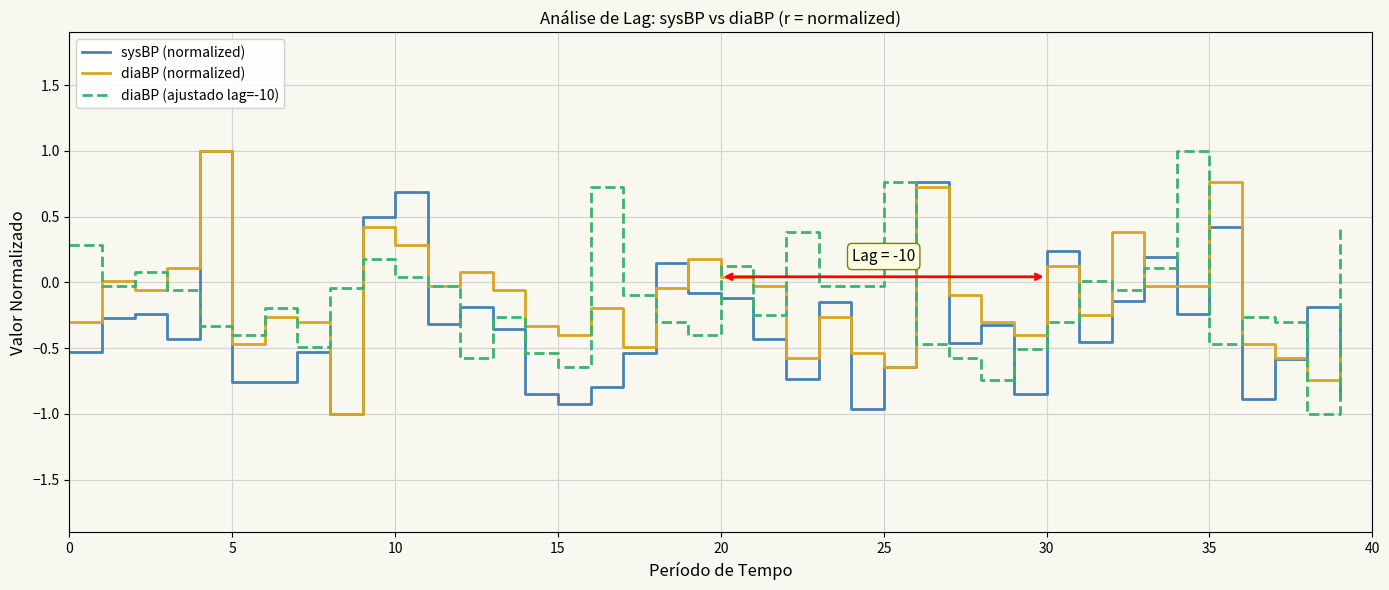

True or false: diaBP (ajustado lag=-10) and sysBP (normalized) intersect in this chart.

True